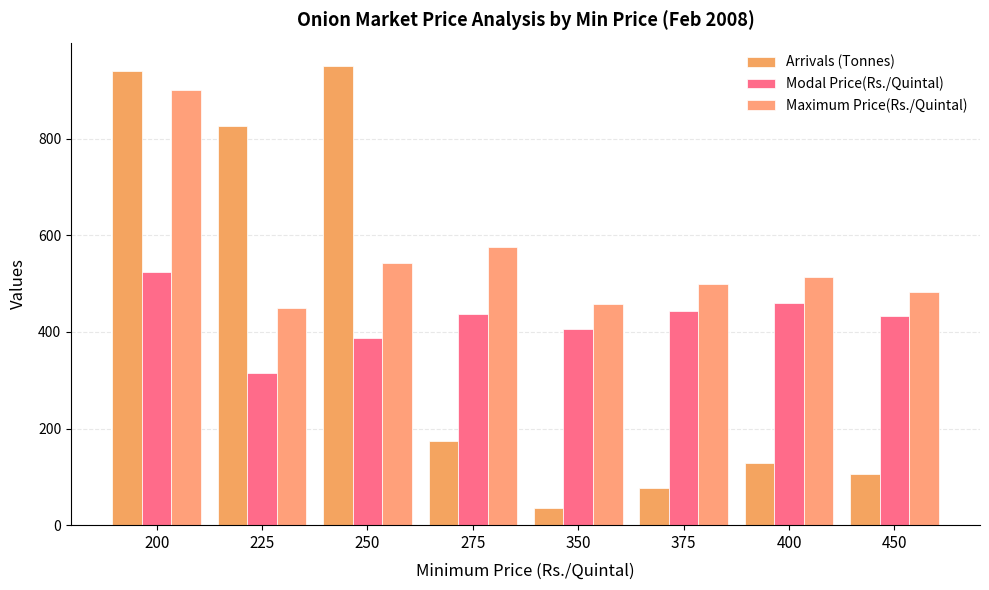

Which series has the largest range (max minus min)?

Arrivals (Tonnes)